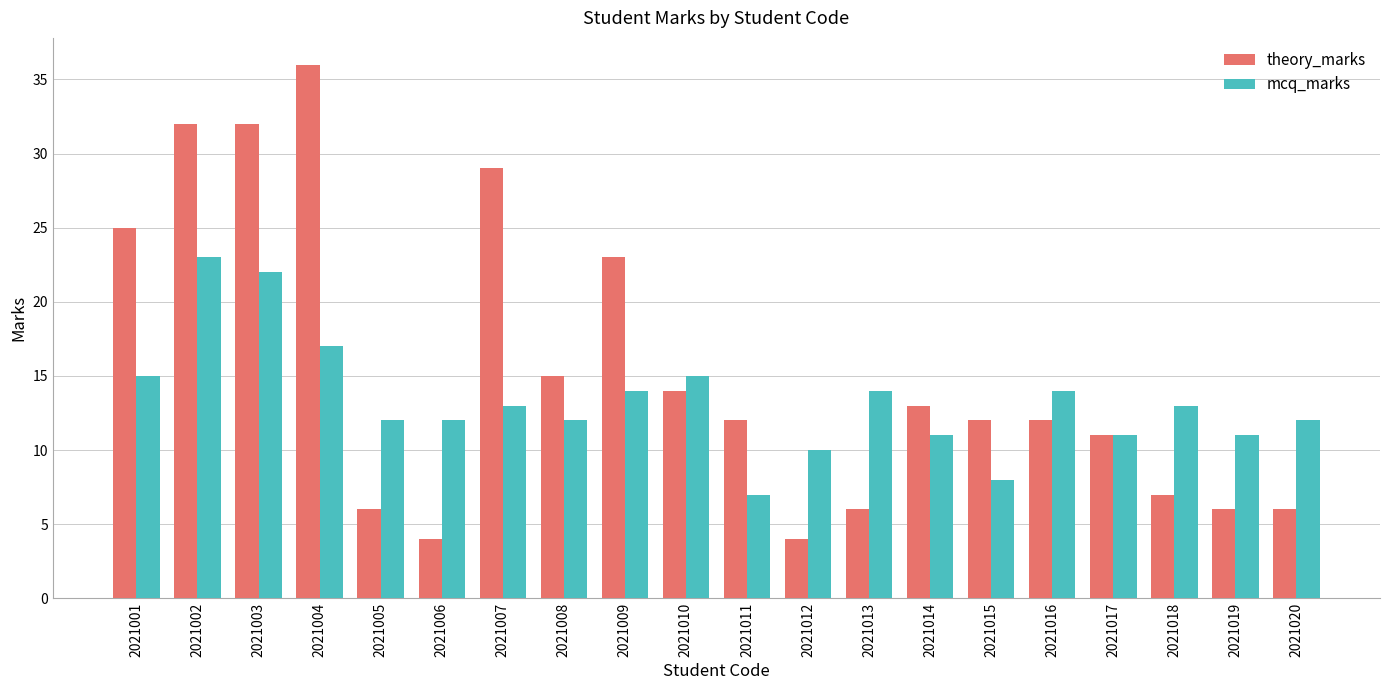

Does the chart contain stacked bars?

No